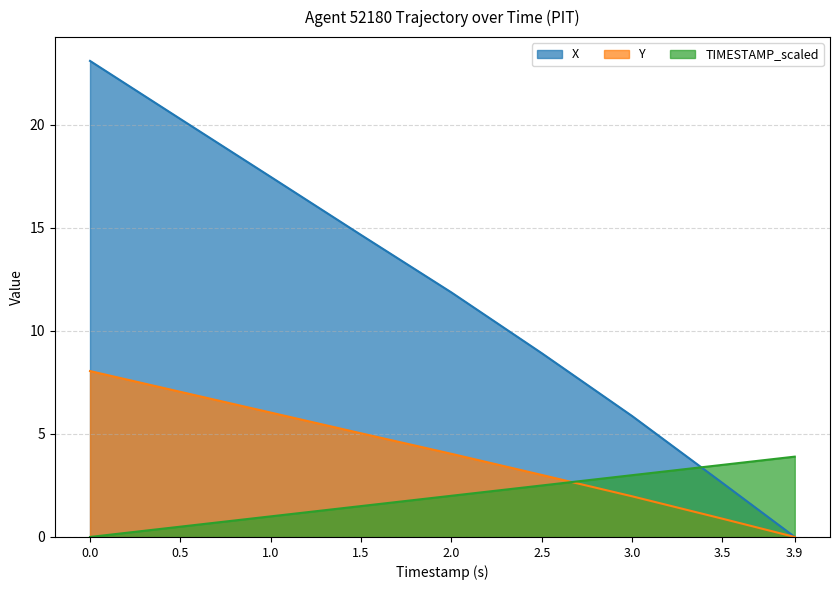

What is the sum of the X values at 3.0 and 2.0?

17.7